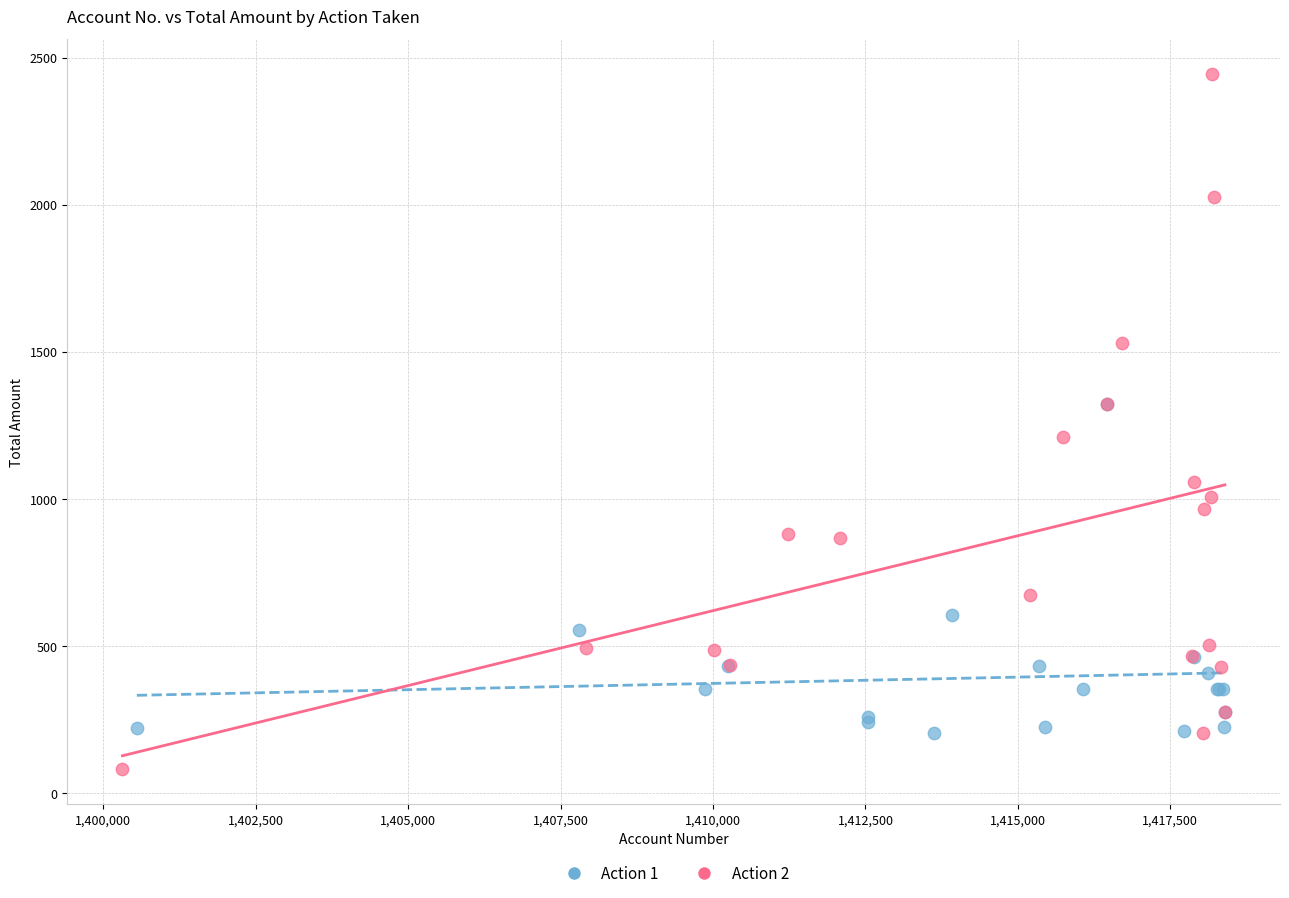

Which series contains the lowest Y value?

Action 2